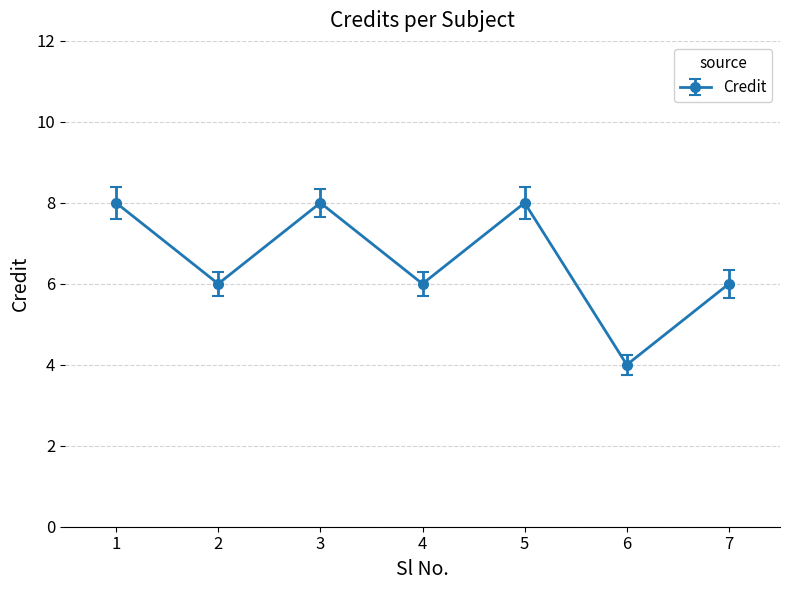

Approximately how many times larger is the value at 1 compared to 4?

1.3